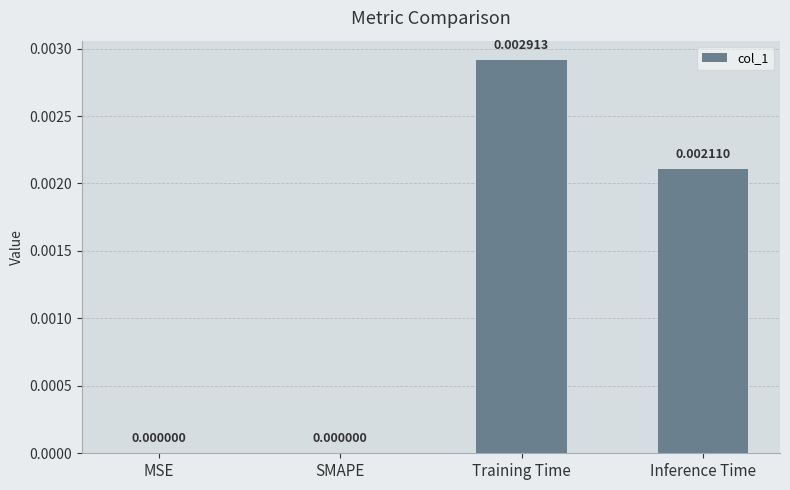

Are the bars horizontal?

No